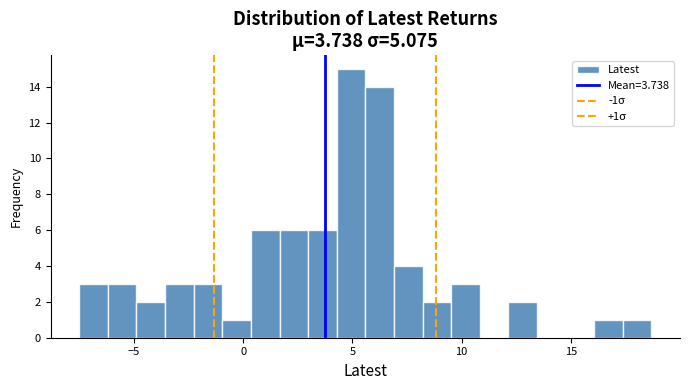

Around what value on the x-axis is the tallest bar? Give the approximate position of its centre, as read against the axis.

5.0